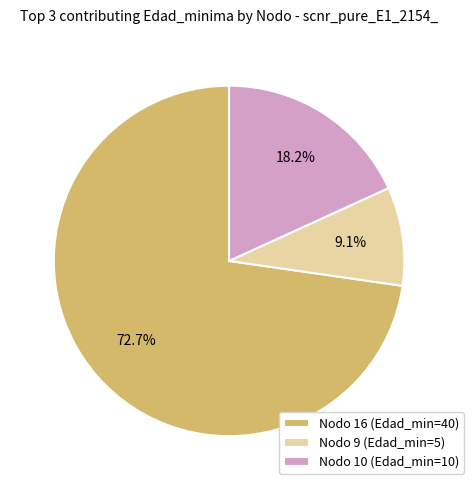

Which has a higher value, Nodo 10 (Edad_min=10) or Nodo 9 (Edad_min=5)?

Nodo 10 (Edad_min=10)